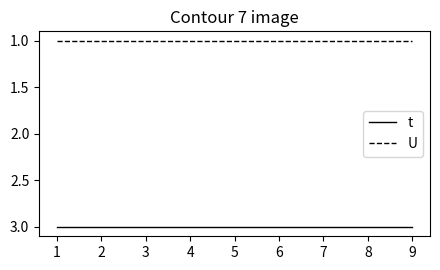

What is the minimum value shown in the chart?

1